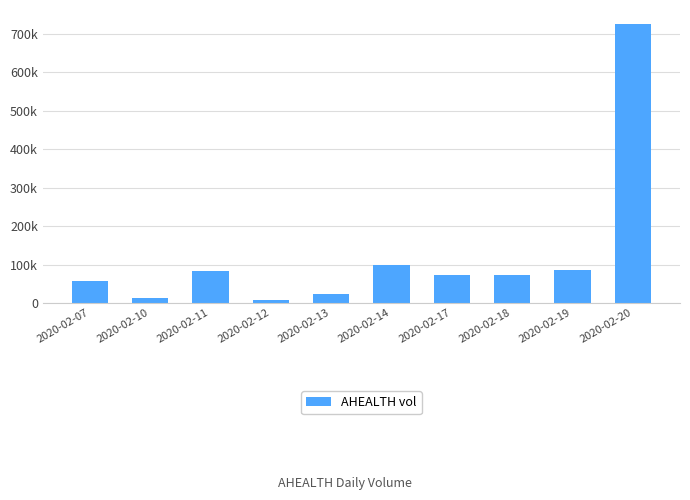

The chart shows a value of 3298 at 2020-02-12. True or false?

False